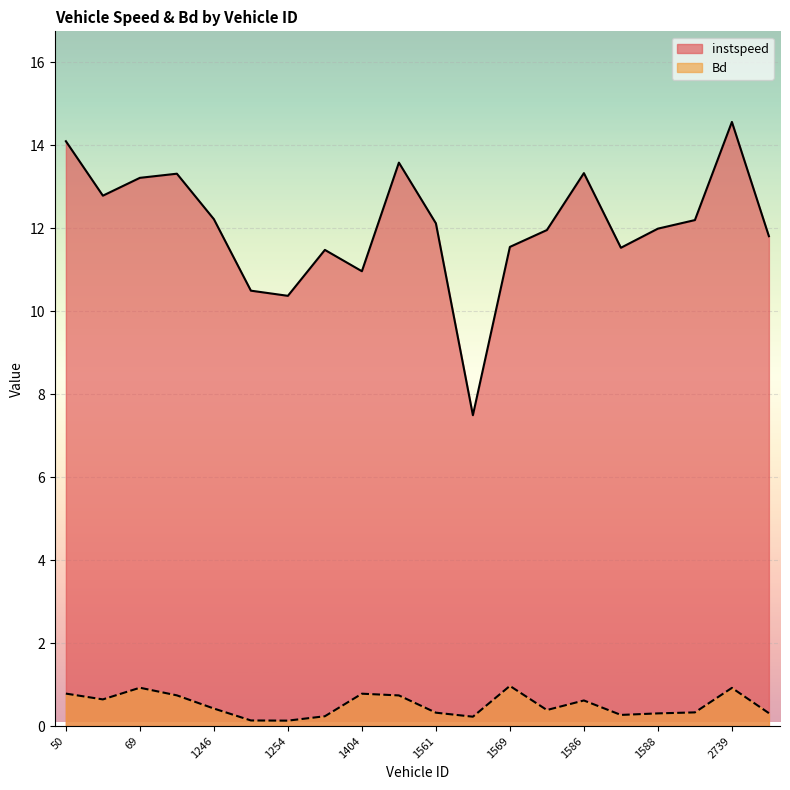

Where is Bd nearest to the value 0?

1254.0